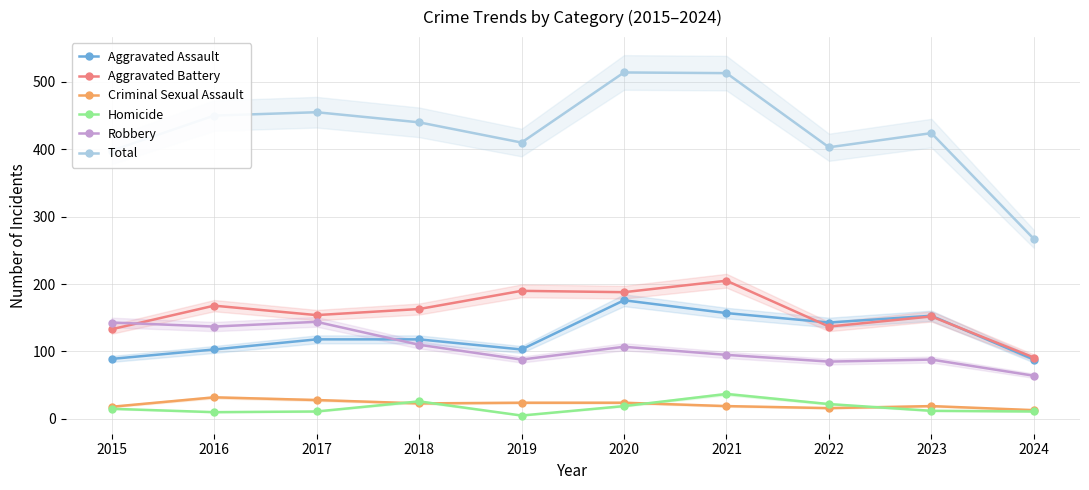

What is the value of the Homicide point at the 9th from the left?

12